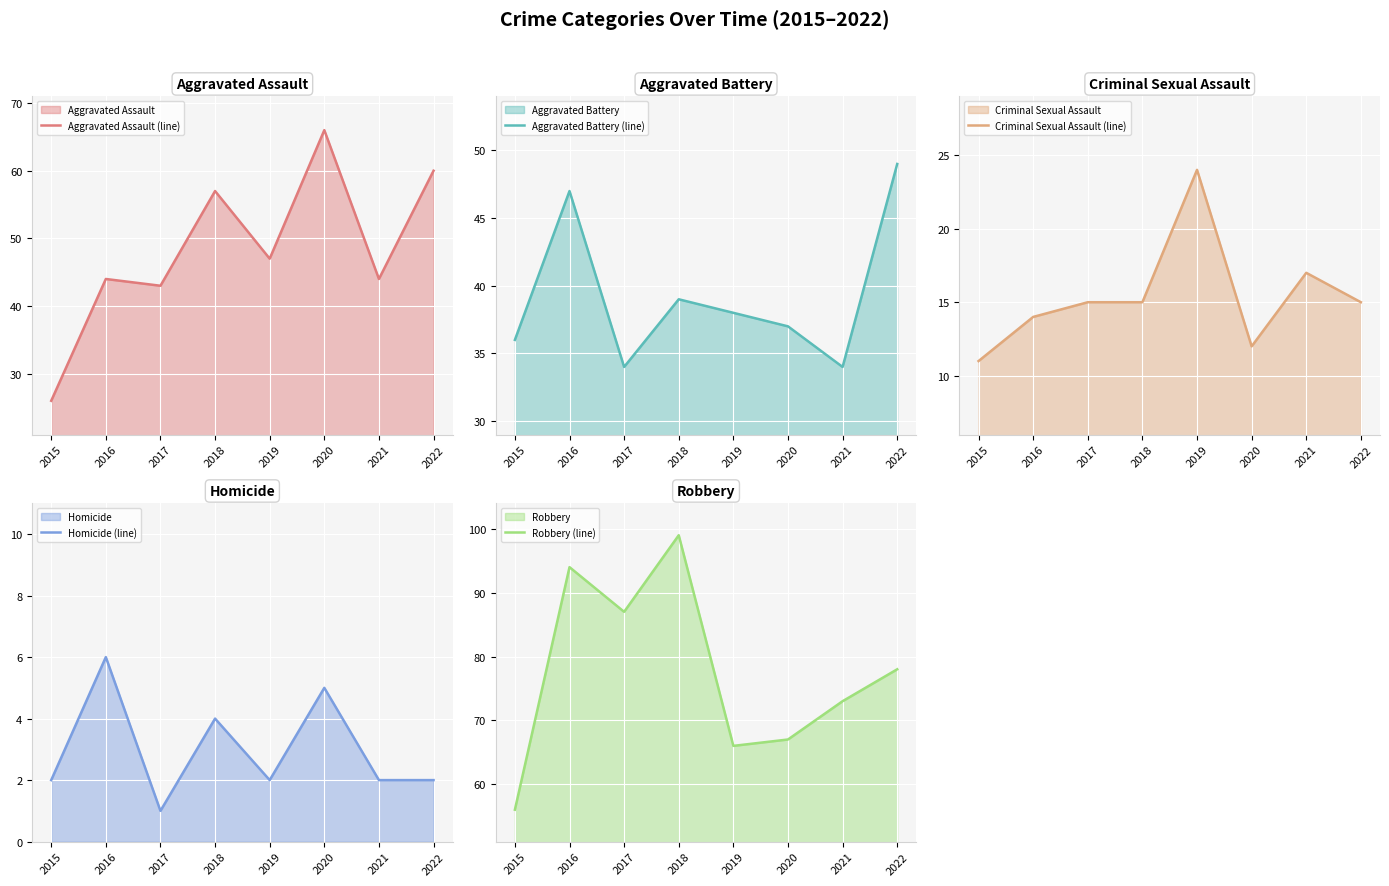

Reading left to right, what are all the values shown in this chart?

Aggravated Assault (line): 26	44	43	57	47	66	44	60
Aggravated Battery (line): 36	47	34	39	38	37	34	49
Criminal Sexual Assault (line): 11	14	15	15	24	12	17	15
Homicide (line): 2	6	1	4	2	5	2	2
Robbery (line): 56	94	87	99	66	67	73	78